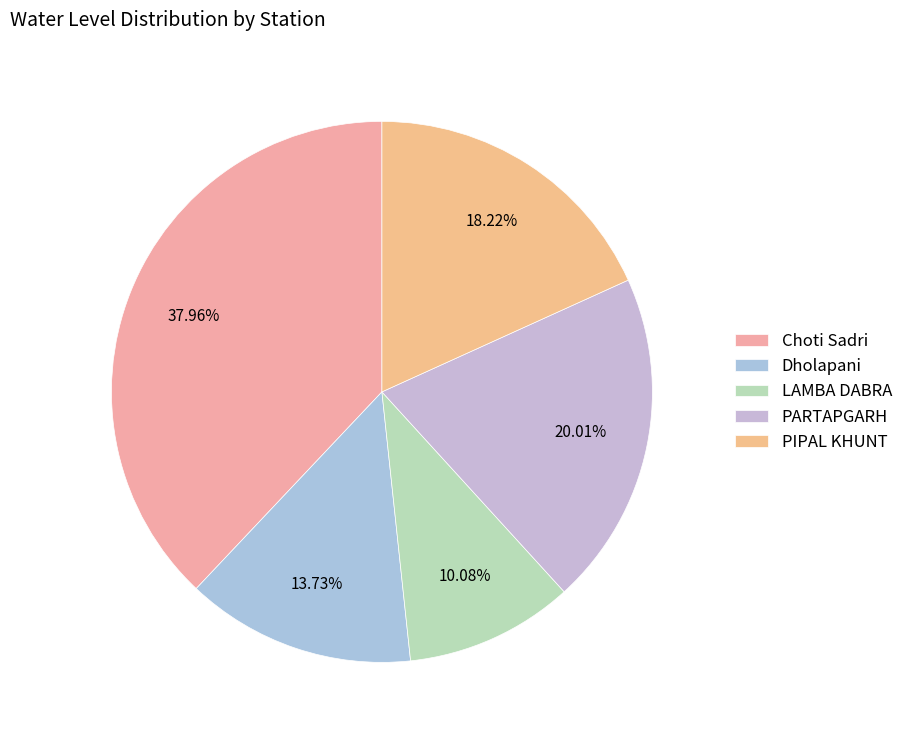

The Choti Sadri slice represents 29% of the pie. True or false?

False